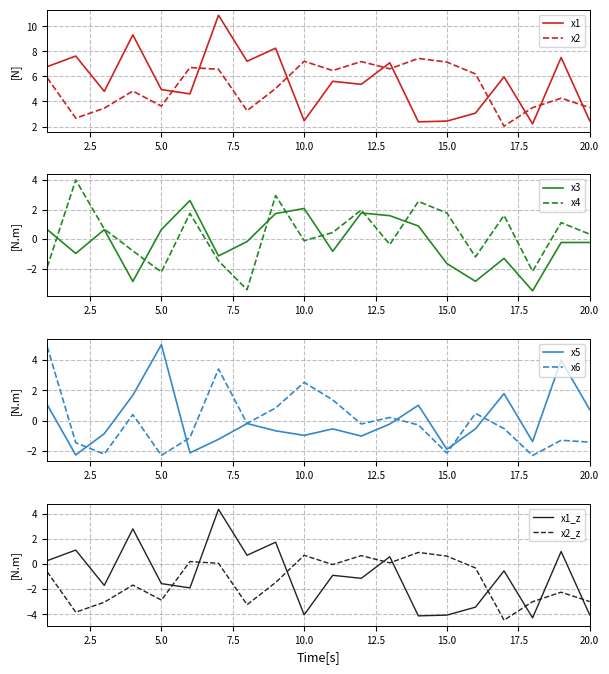

What is the value of the x2 point at the 12th from the left?

7.2